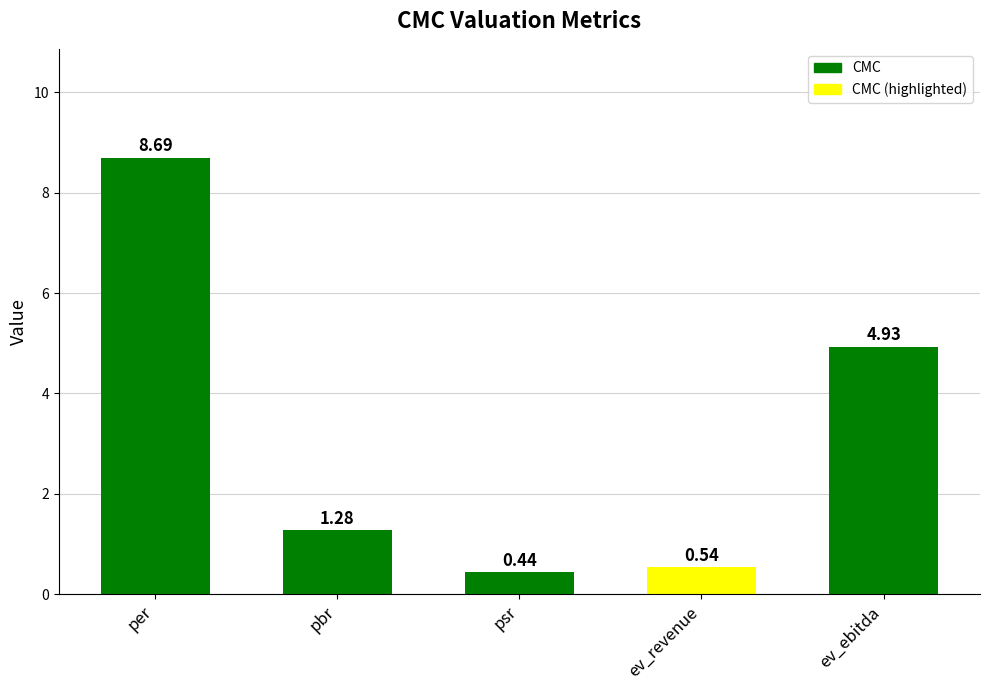

List the labels in order of value, largest first.

per, ev_ebitda, pbr, ev_revenue, psr